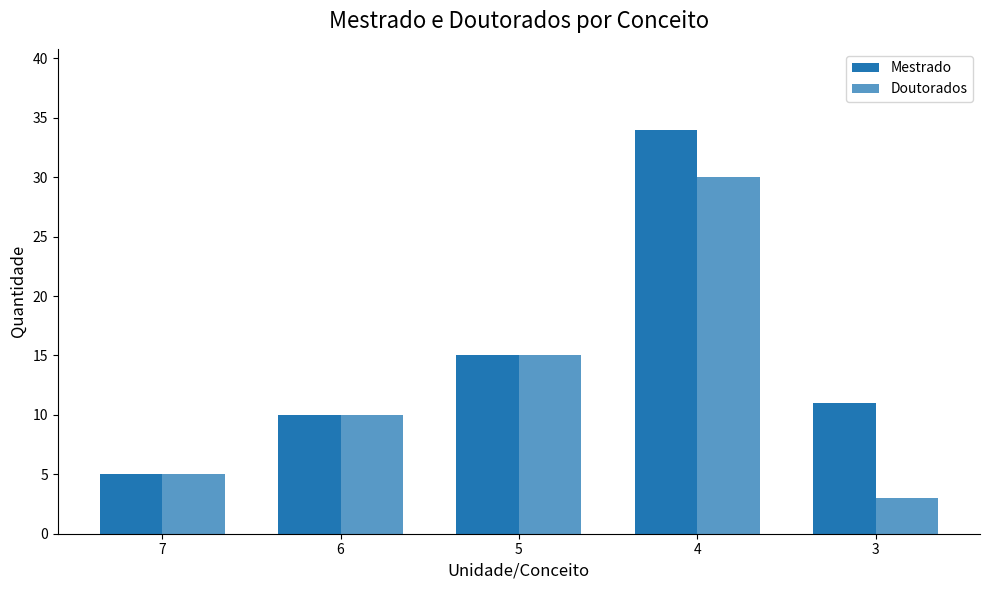

Is it true that Doutorados equals 47 at 4?

False